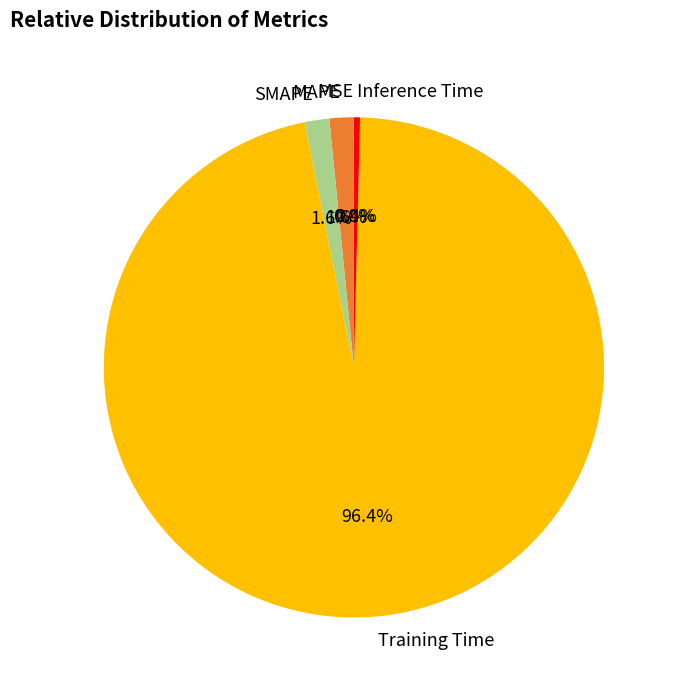

What is the largest slice in the pie chart?

Training Time